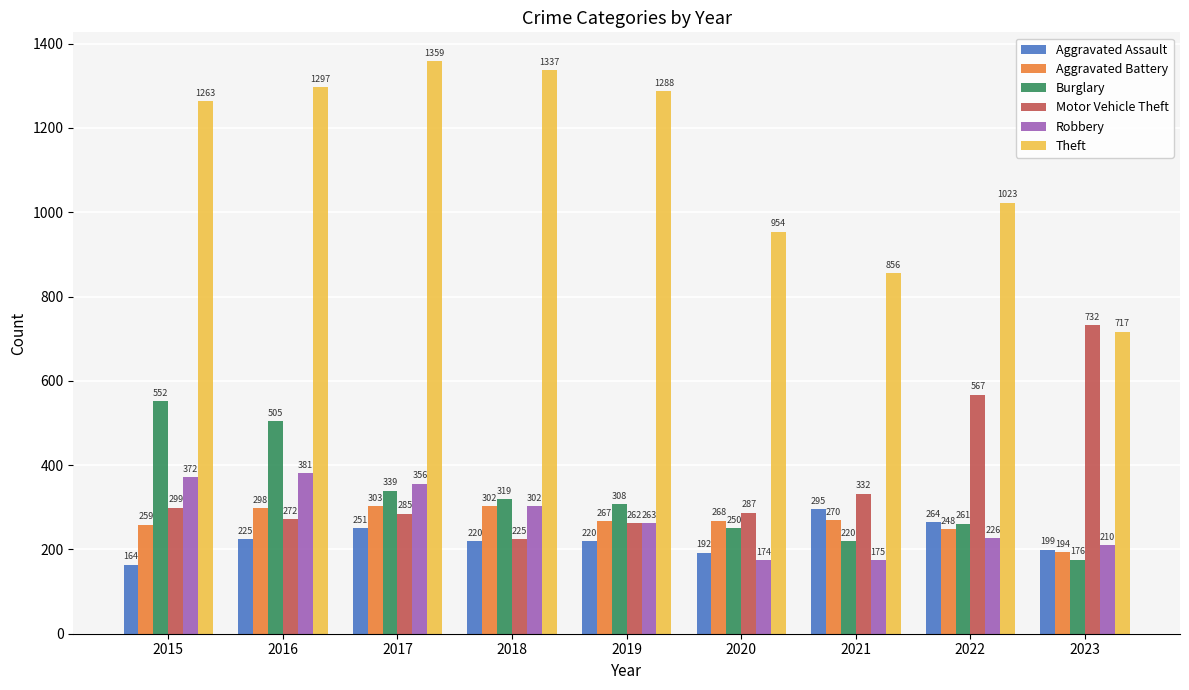

Reading left to right, what are all the values shown in this chart?

Aggravated Assault: 164	225	251	220	220	192	295	264	199
Aggravated Battery: 259	298	303	302	267	268	270	248	194
Burglary: 552	505	339	319	308	250	220	261	176
Motor Vehicle Theft: 299	272	285	225	262	287	332	567	732
Robbery: 372	381	356	302	263	174	175	226	210
Theft: 1263	1297	1359	1337	1288	954	856	1023	717